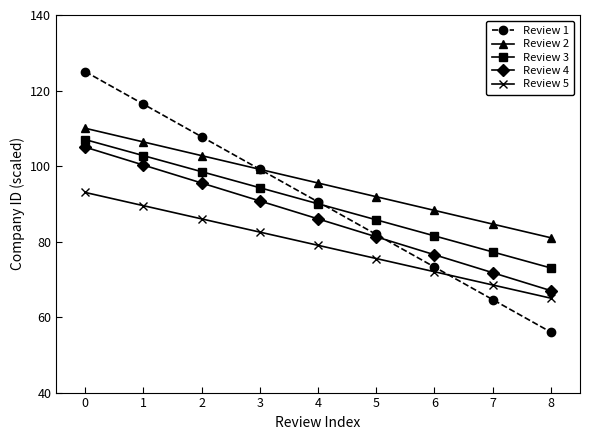

How many lines are shown in the chart?

5